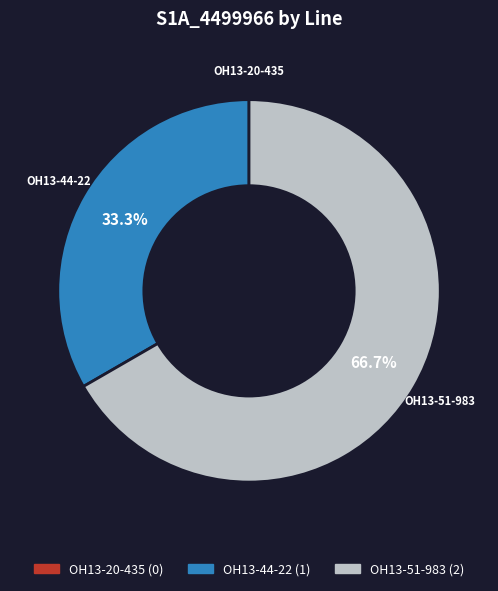

True or false: OH13-44-22 accounts for 33% of the total.

True